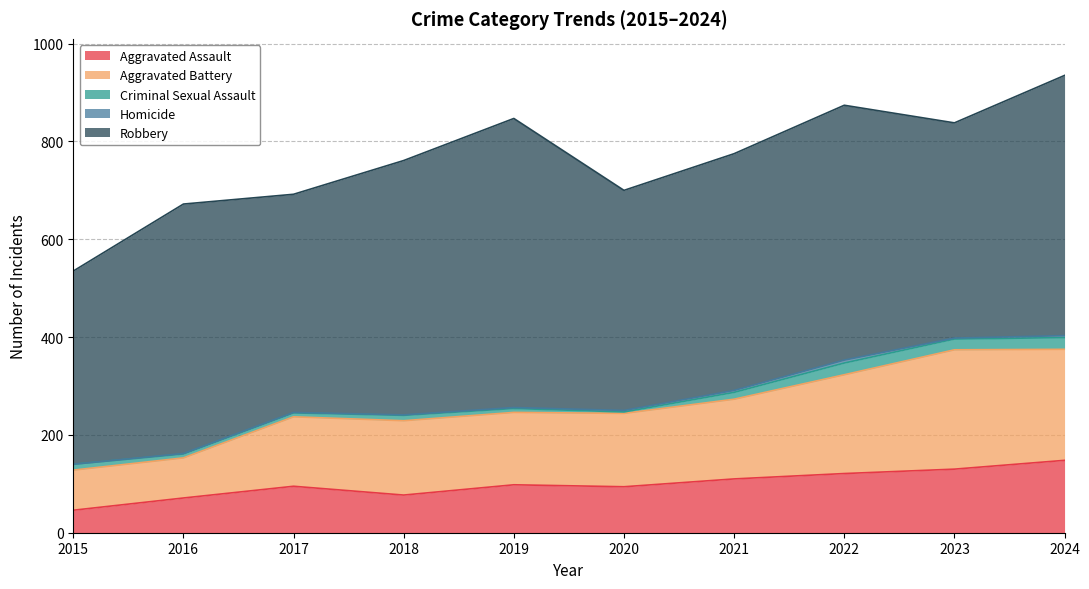

Which series has the widest spread of values?

Robbery